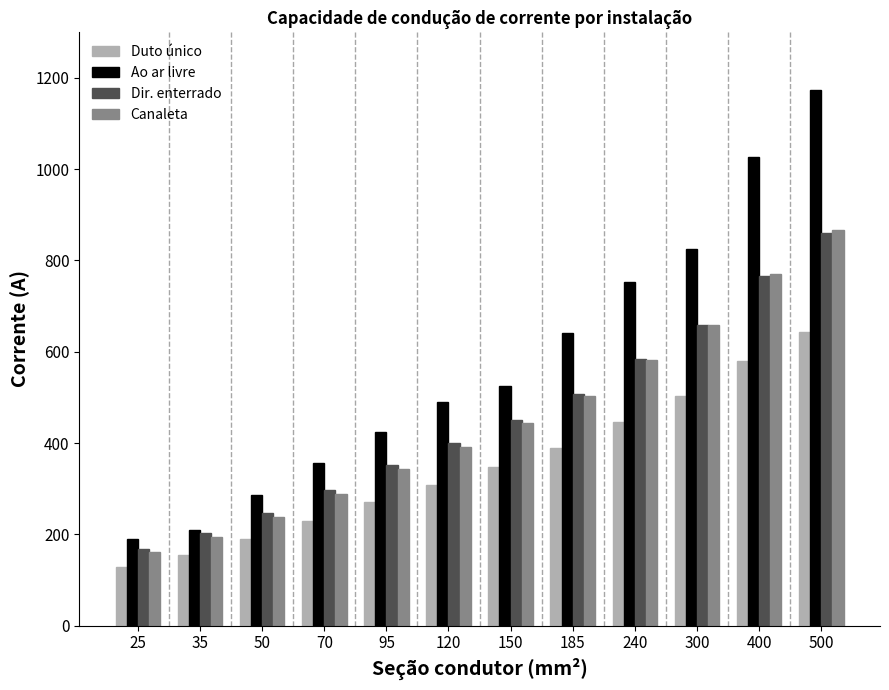

True or false: Dir. enterrado has a value of 399 at 120.

True